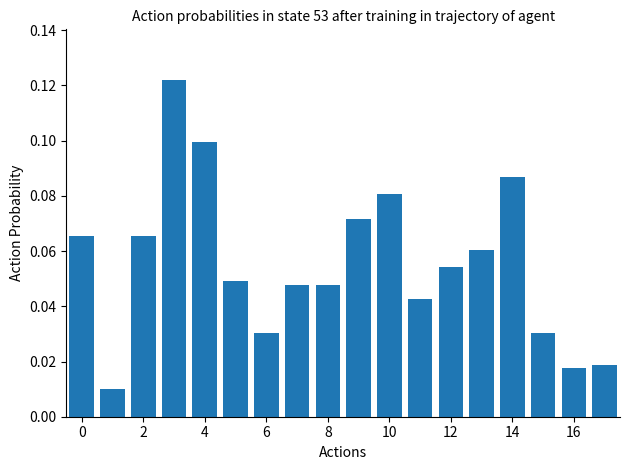

What is the sum of all values?

1.0